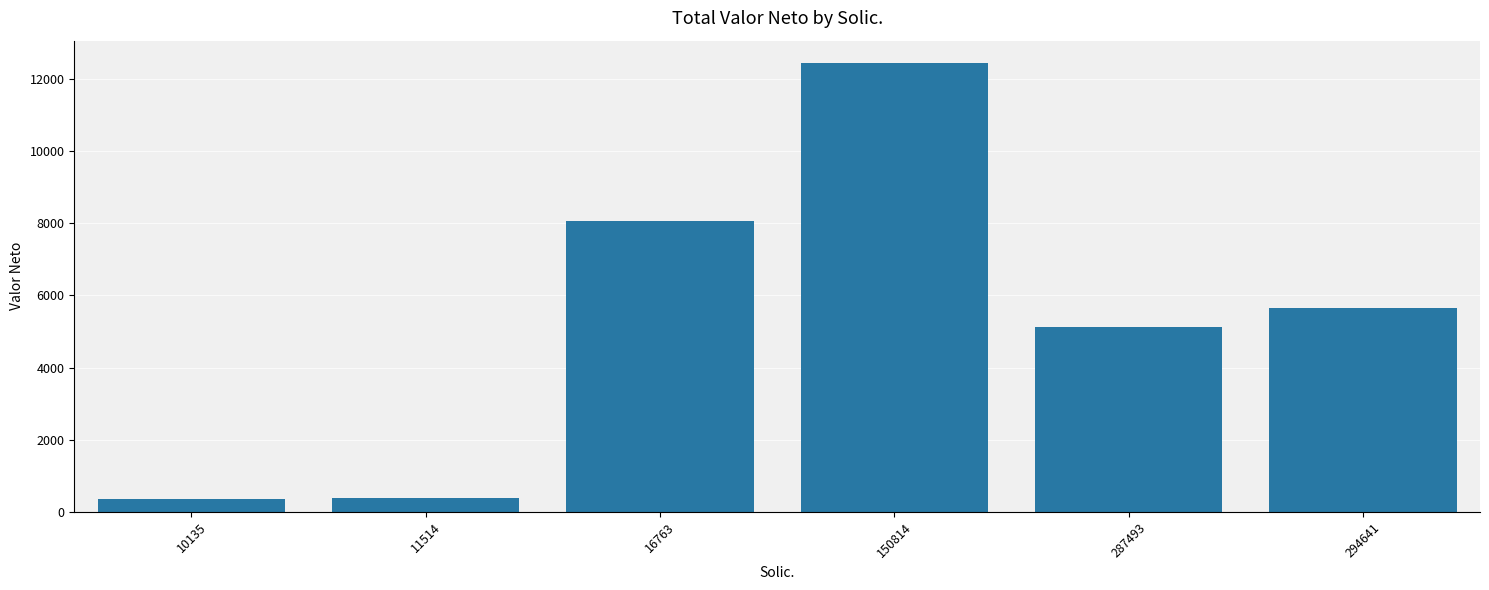

The chart shows a value of 378.3 at 11514. True or false?

True